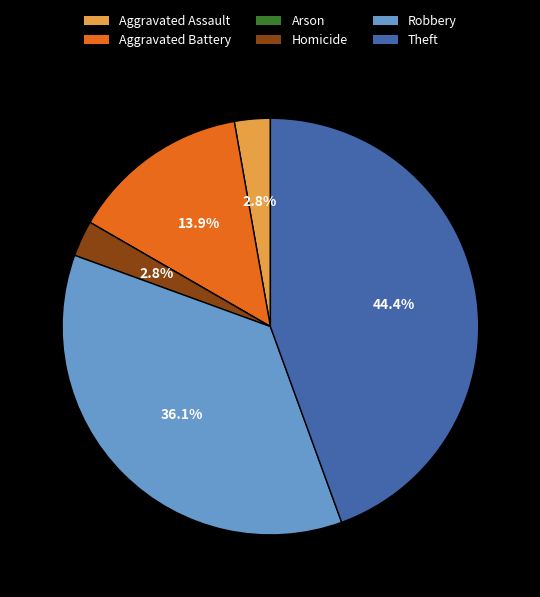

Is it true that Theft is 52% of the pie?

False